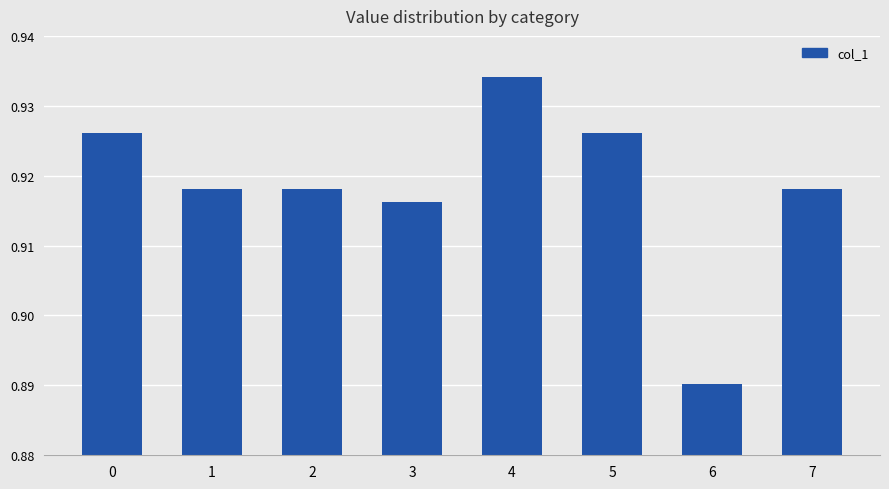

At which label is the value closest to 0?

6